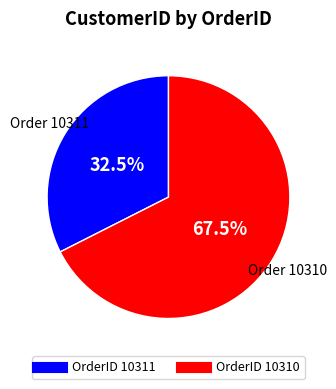

How many slices are in this pie chart?

2